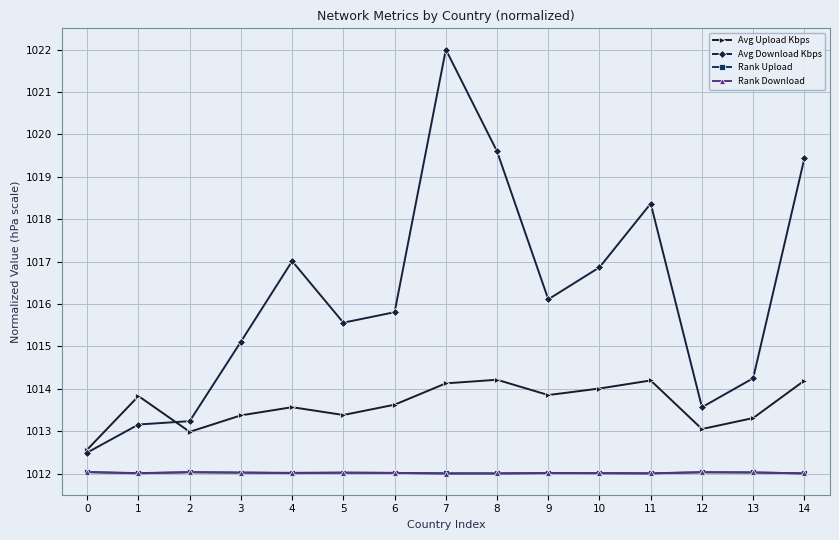

What is the value of the Avg Upload Kbps point at the 11th from the left?

1014.0